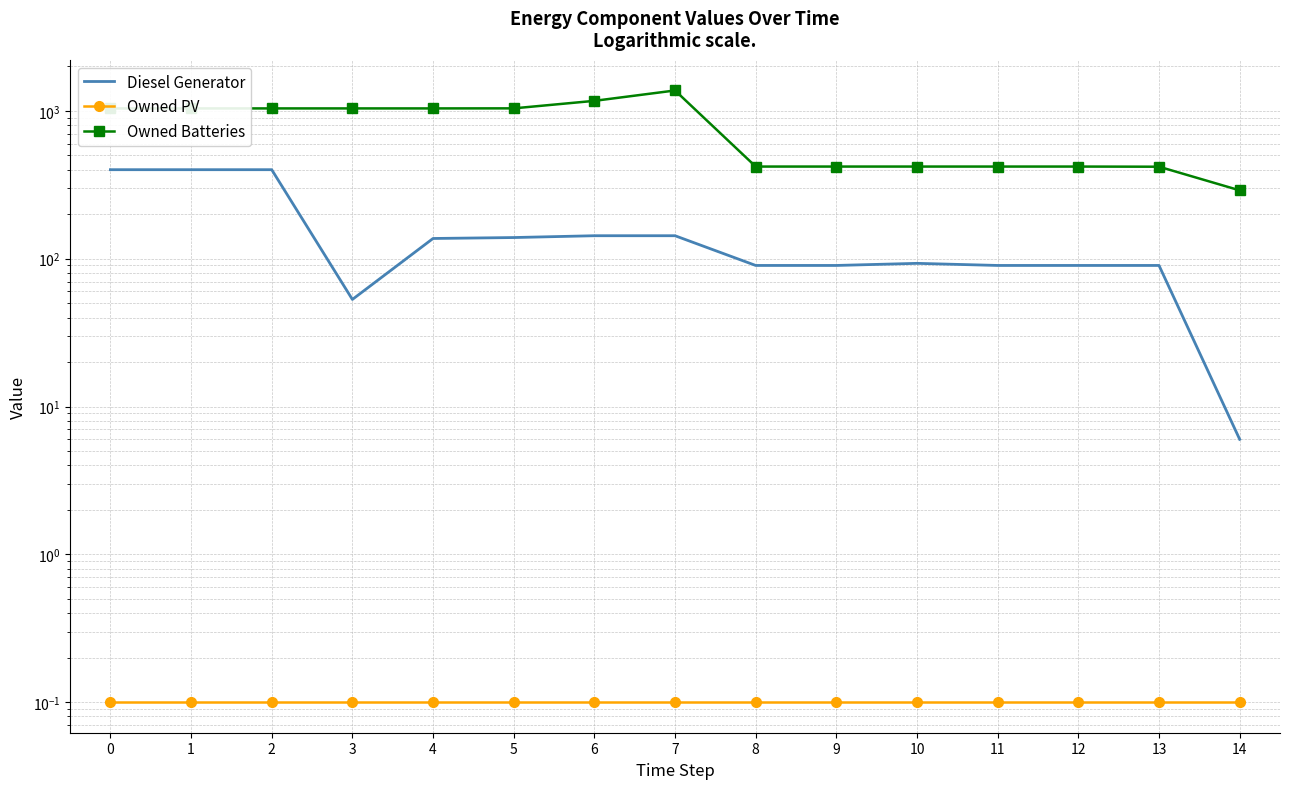

What are all the series names shown in the legend?

Diesel Generator, Owned PV, Owned Batteries